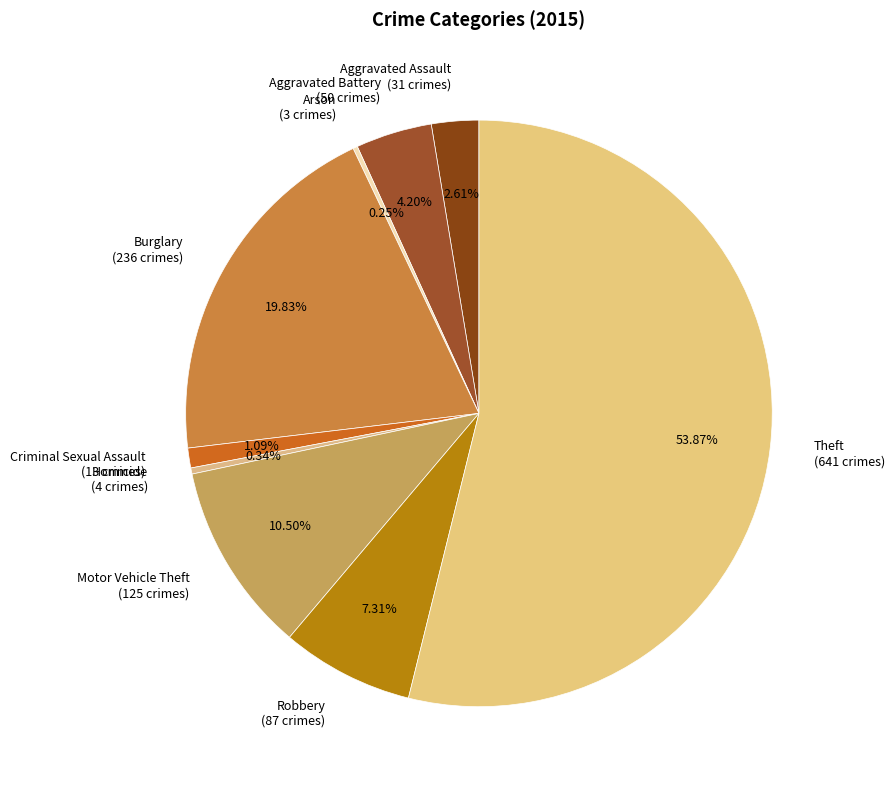

What is the ratio of the value at Criminal Sexual Assault to the value at Aggravated Battery?

0.3